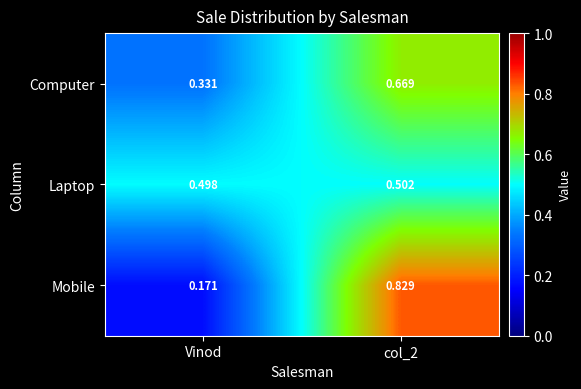

Is the value of Mobile at col_2 greater than the value of Laptop at col_2?

Yes